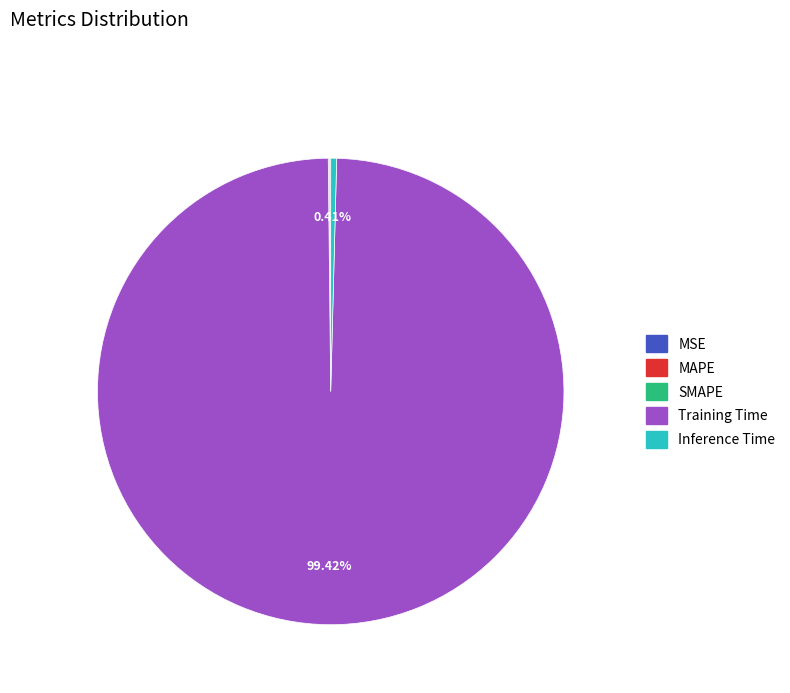

Which category has the biggest portion of the pie?

Training Time